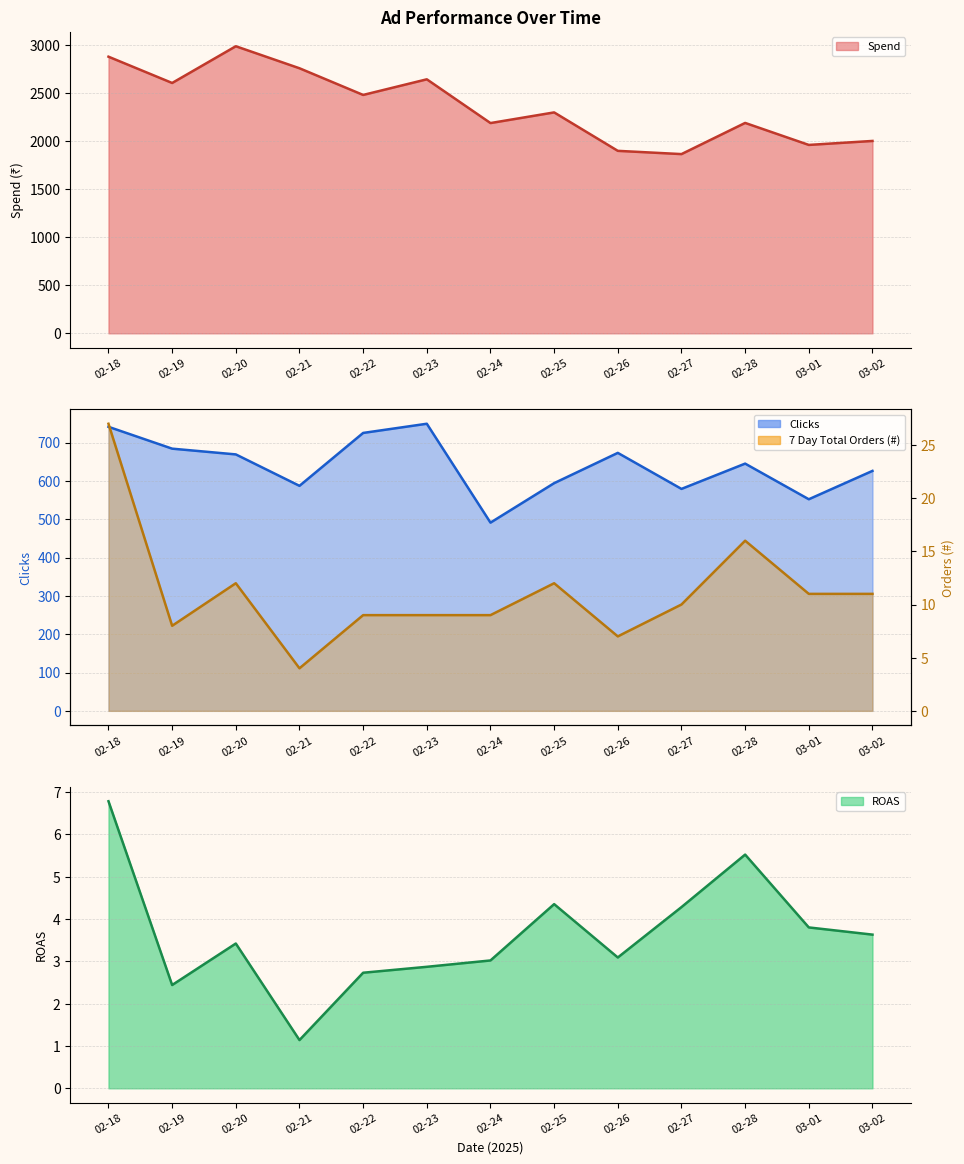

The value of ROAS at 02-27 is 6.6. True or false?

False